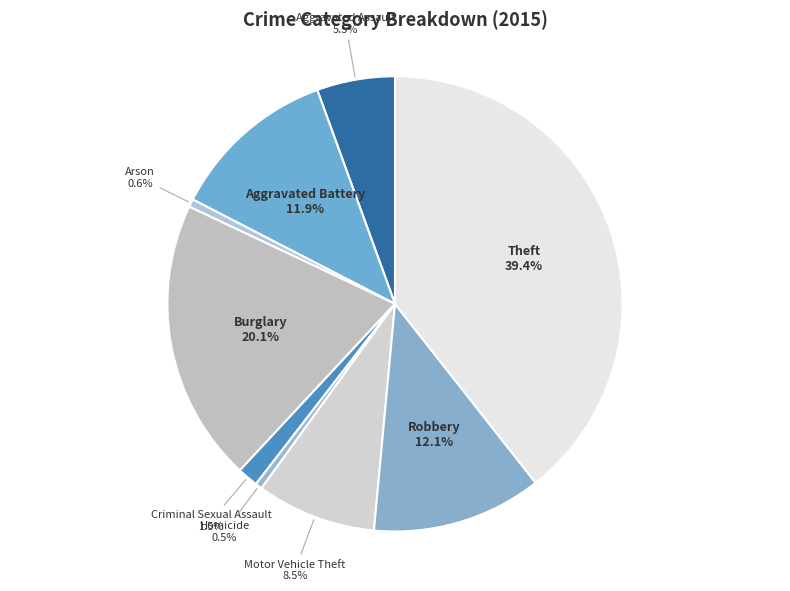

To the nearest percent, what is the difference between the largest and smallest slice percentages?

39%